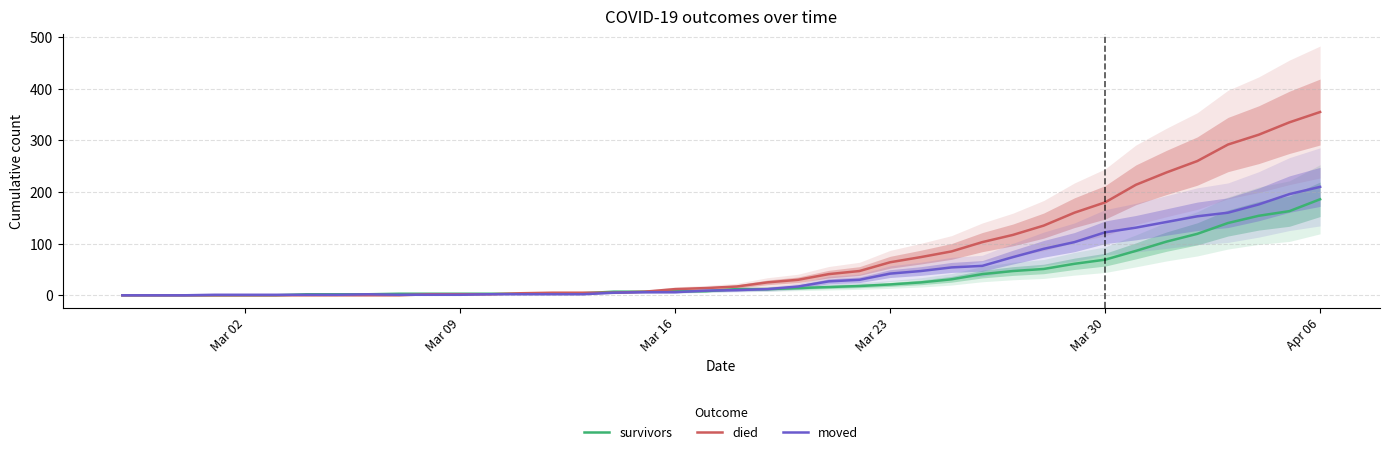

Does the chart have visible grid lines?

Yes